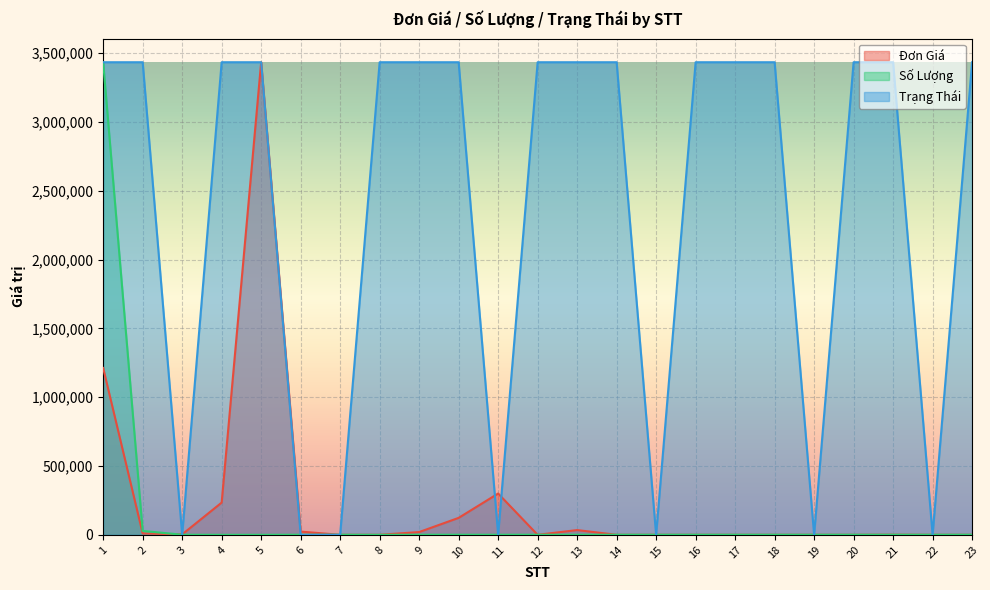

Is it true that Đơn Giá equals 5202865.7 at 5?

False